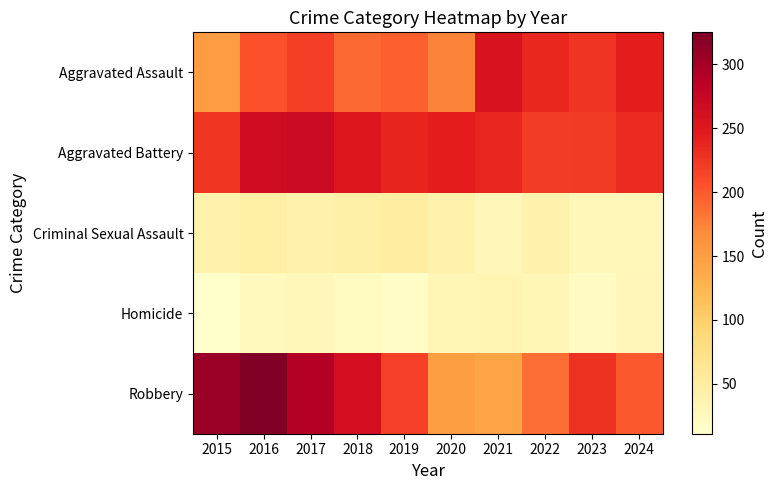

What is the total value across all series at 2024?

736